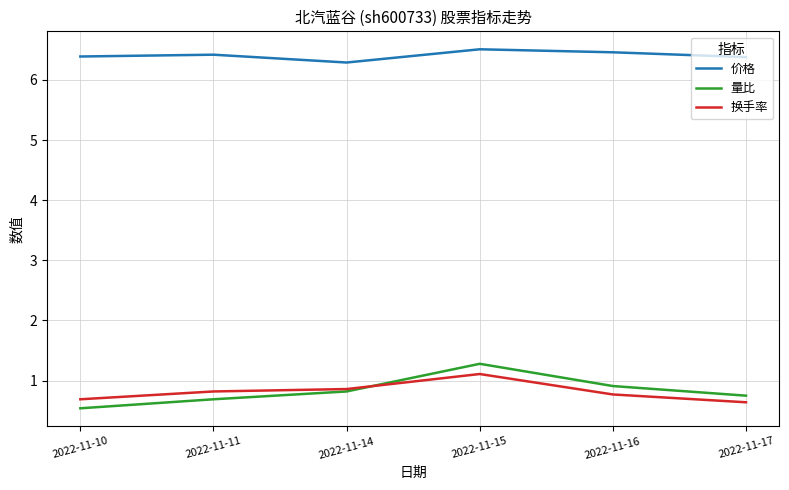

Which series has the largest total across all categories?

价格